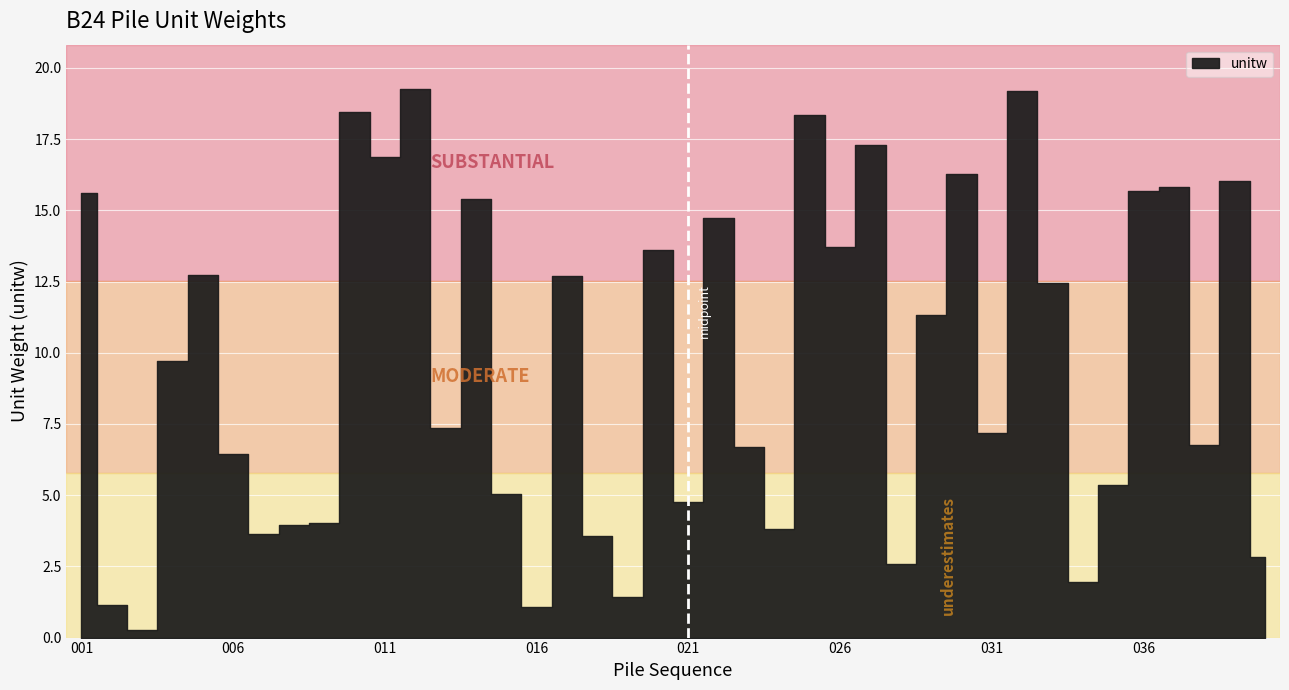

Is this an area chart (filled region under the line)?

No